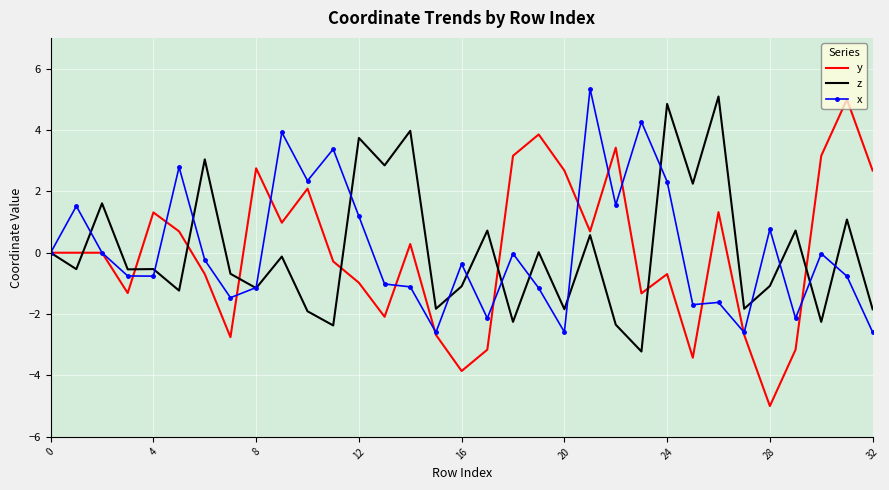

Which series has the largest range (max minus min)?

y